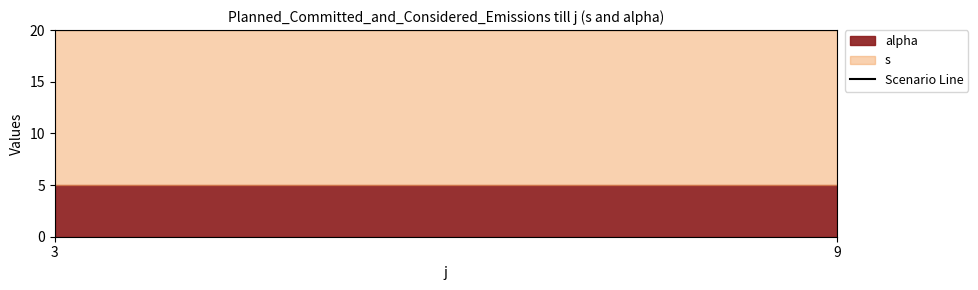

What is the label of the 4th point from the right?

6